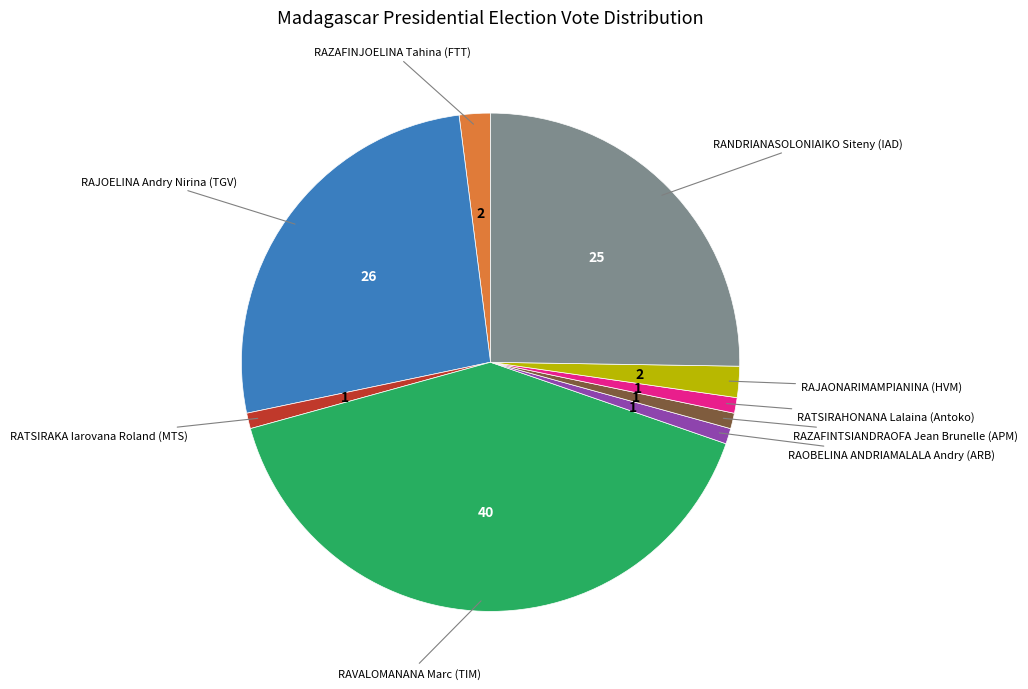

Is there any slice that represents more than half of the pie?

No